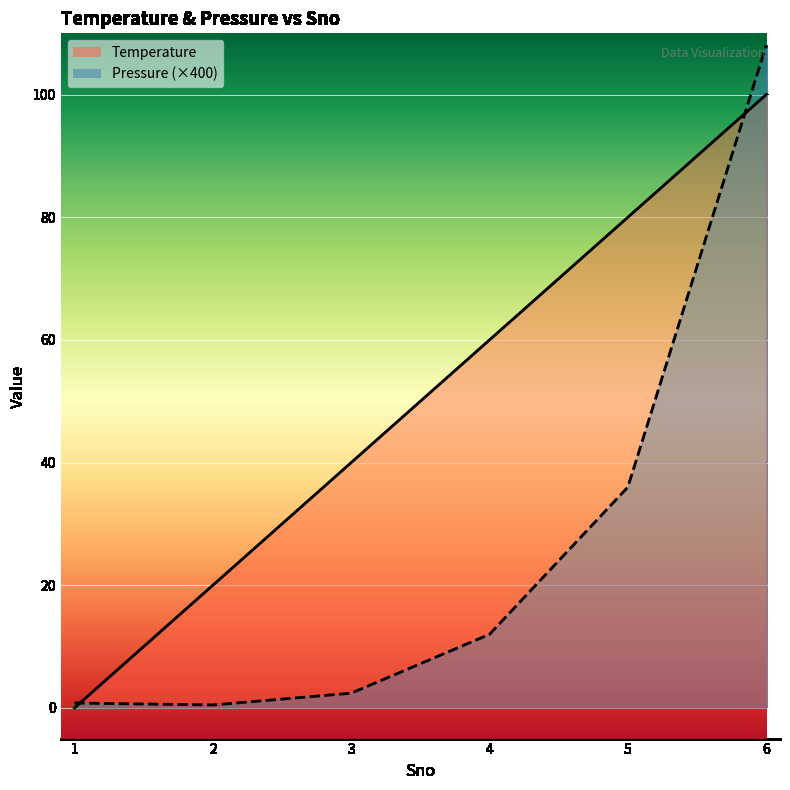

Between which two adjacent categories do Temperature and Pressure first intersect?

1 and 2